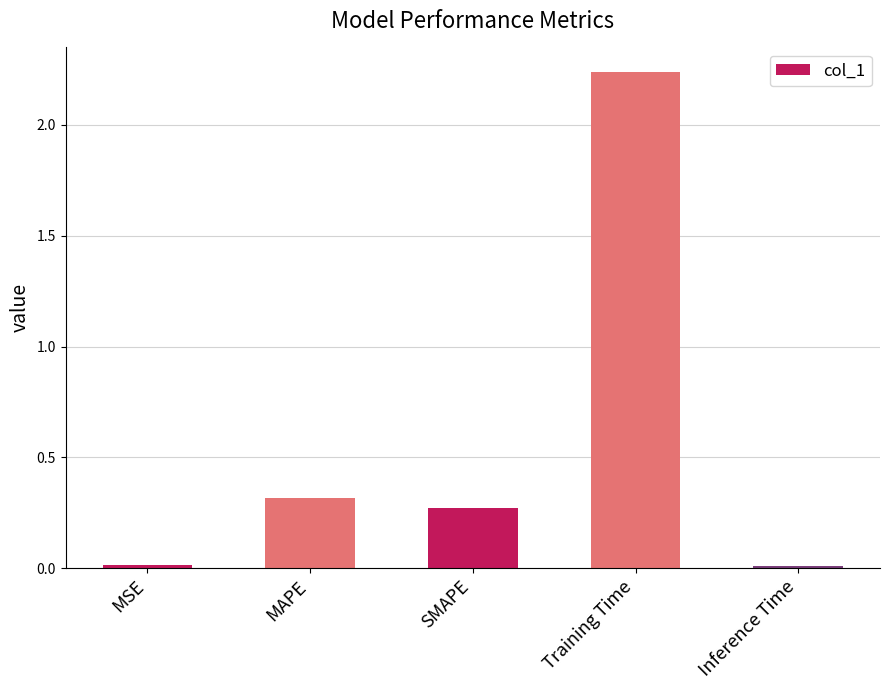

What is the change in value from SMAPE to Training Time?

+2.0